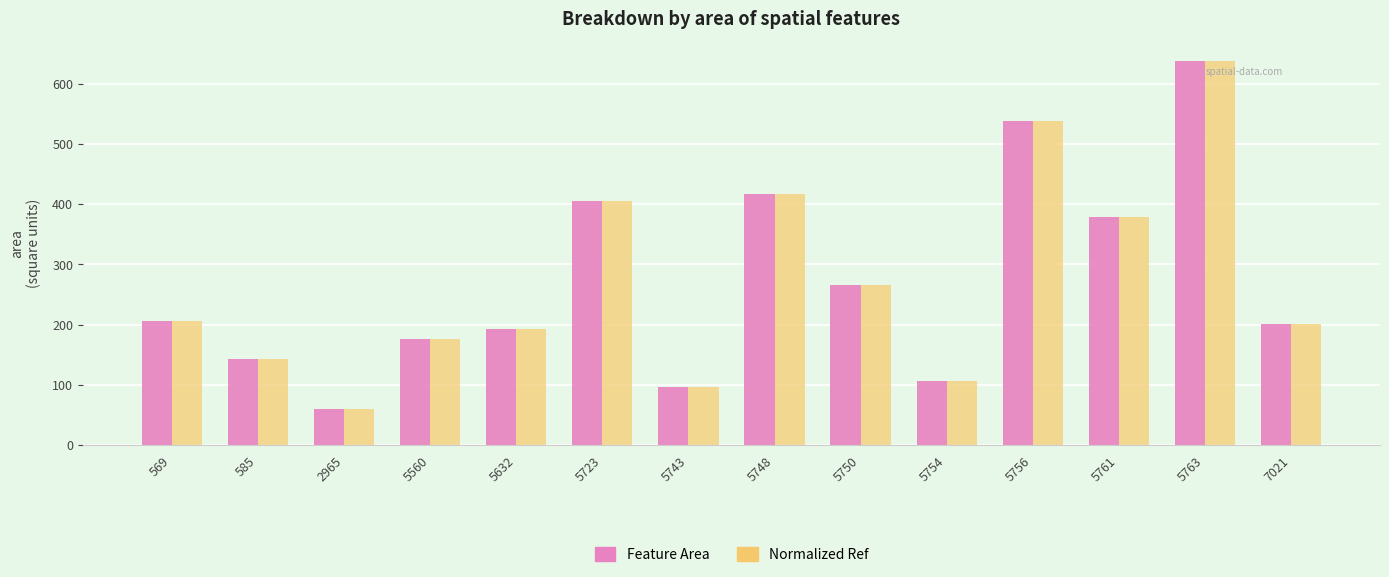

Is the value of Normalized Ref at 5560 greater than the value of Feature Area at 5754?

Yes